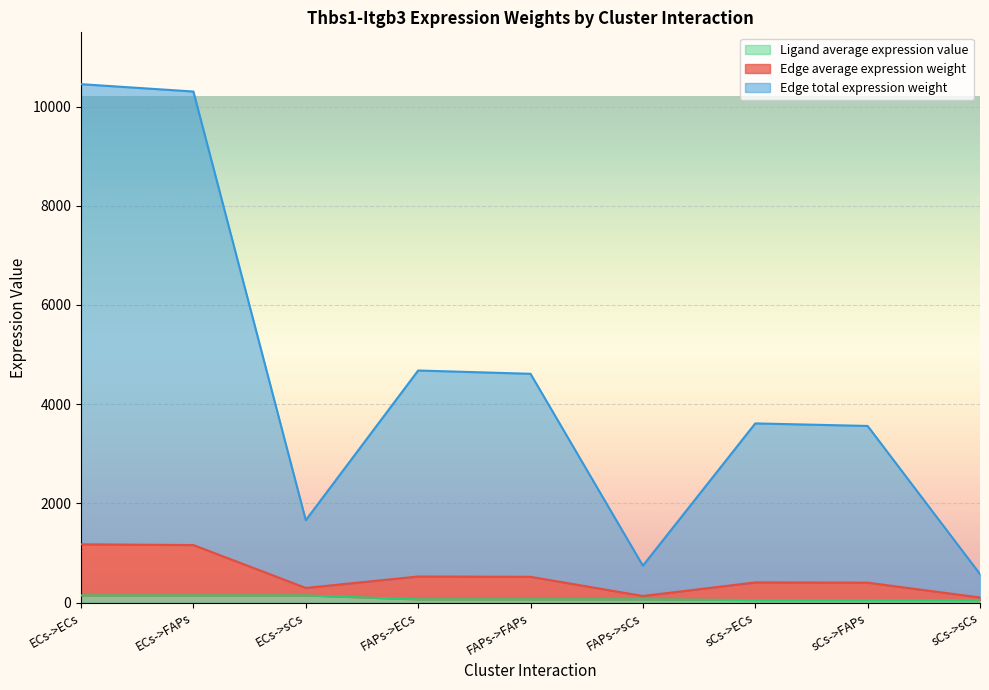

What are all the series names shown in the legend?

Ligand average expression value, Edge average expression weight, Edge total expression weight